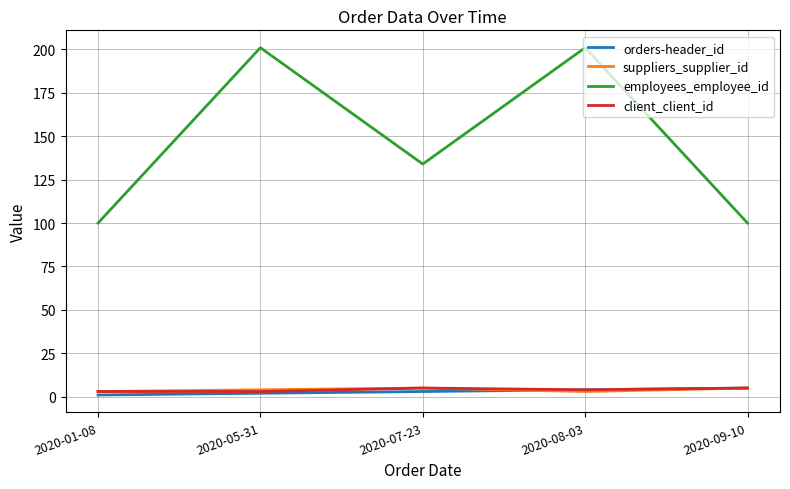

What is the sum of all orders-header_id values?

15